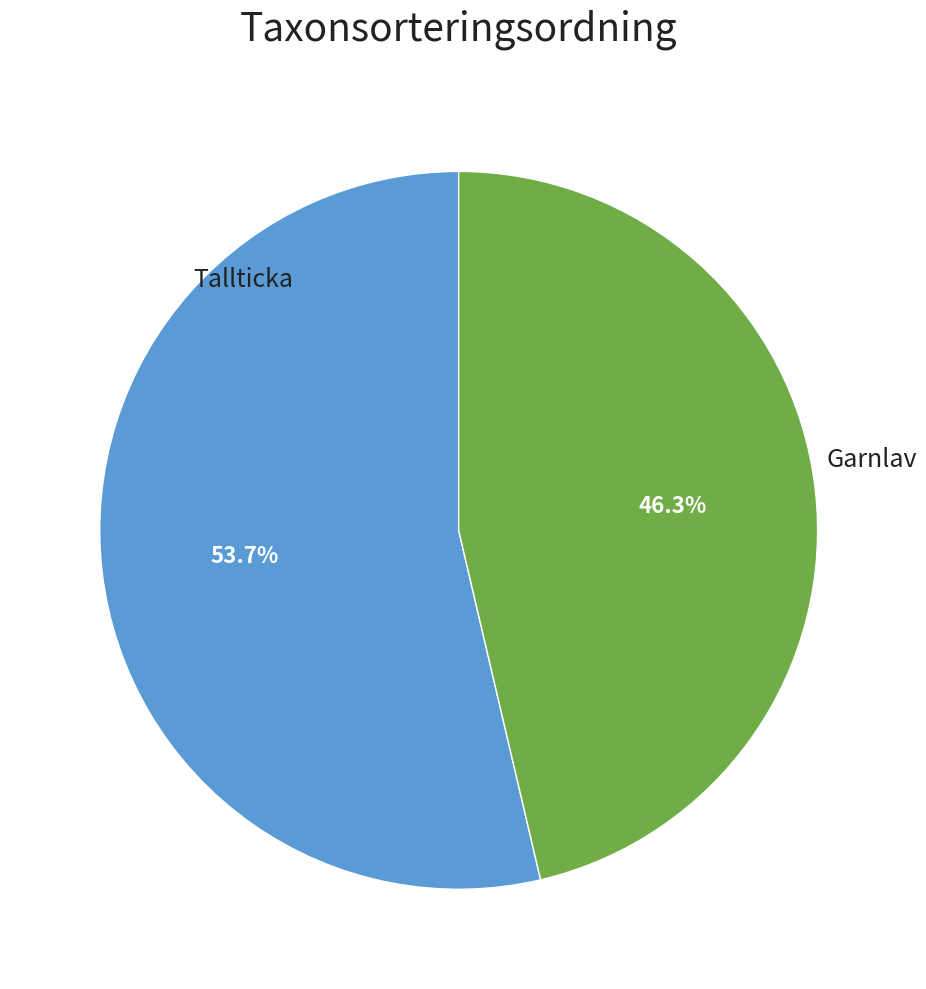

What is the majority slice?

Tallticka